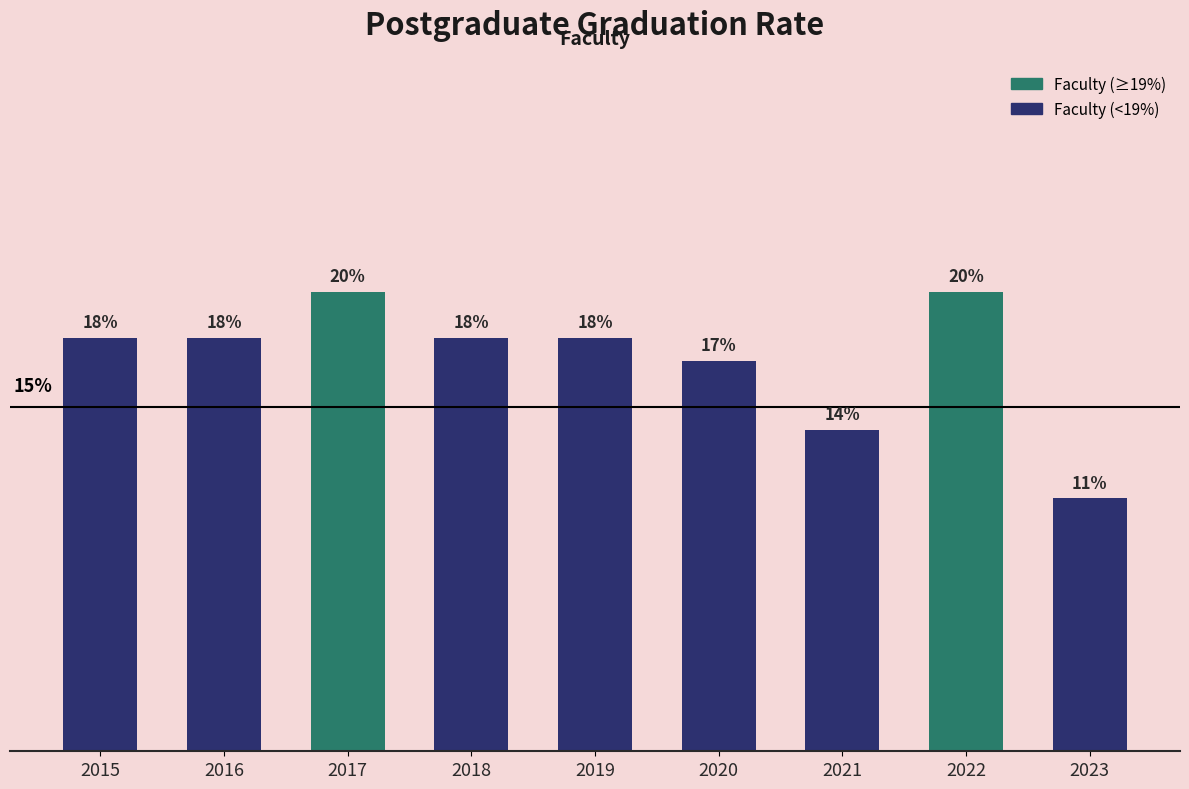

Is it true that the value at 2022 is 0.2?

True